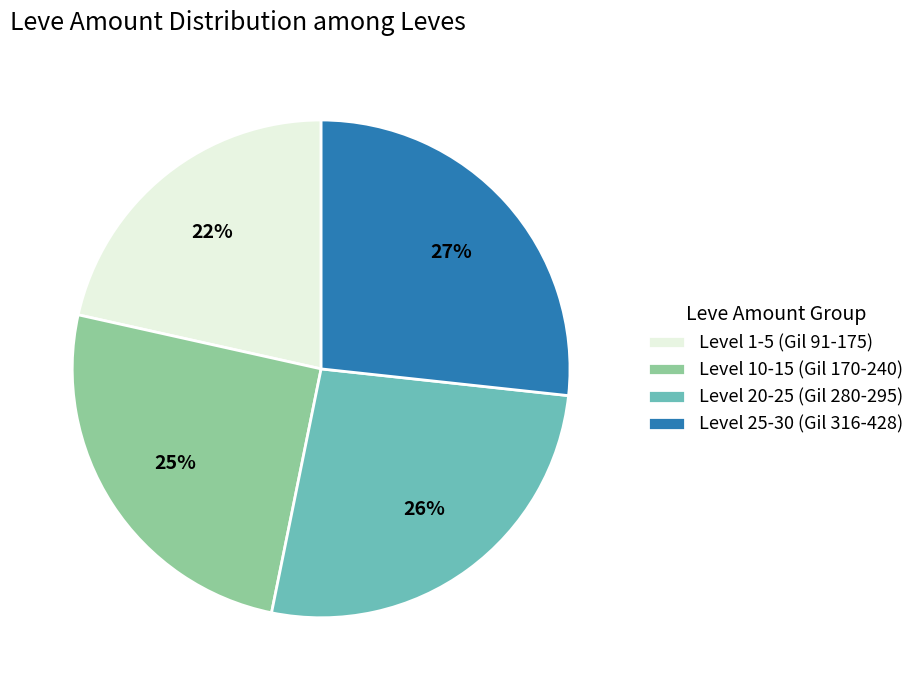

What percentage is the Level 10-15 (Gil 170-240) slice, to the nearest percent?

25%